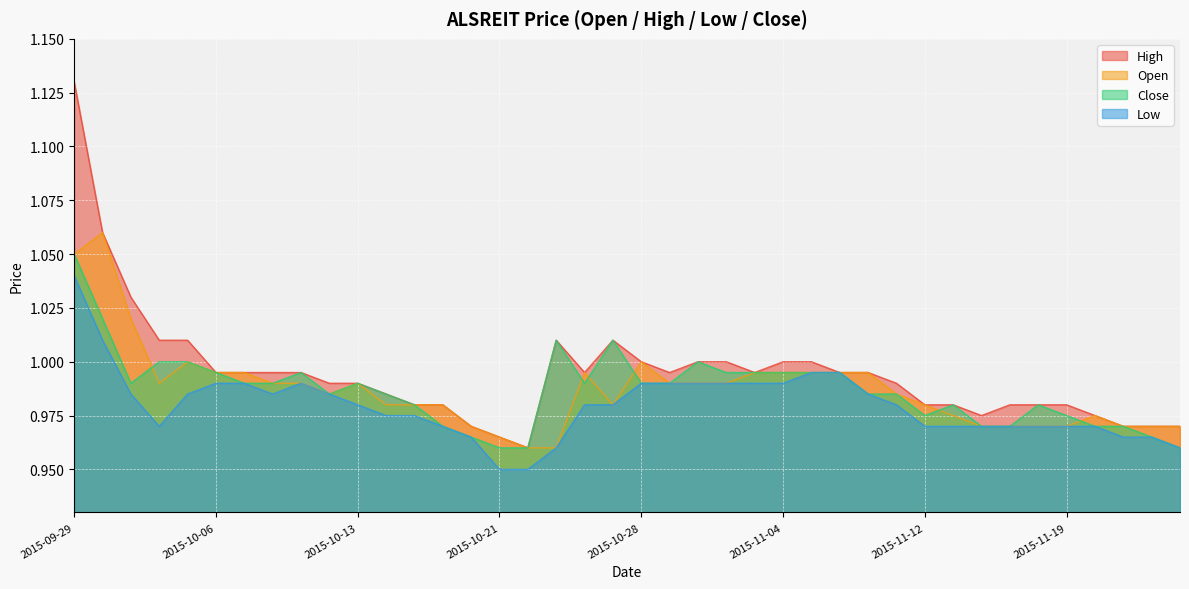

Rank the categories by high value from lowest to highest.

2015-10-22, 2015-10-21, 2015-10-20, 2015-11-23, 2015-11-24, 2015-11-25, 2015-11-16, 2015-11-20, 2015-10-16, 2015-10-19, 2015-11-12, 2015-11-13, 2015-11-17, 2015-11-18, 2015-11-19, 2015-10-15, 2015-10-12, 2015-10-13, 2015-11-11, 2015-10-06, 2015-10-07, 2015-10-08, 2015-10-09, 2015-10-26, 2015-10-29, 2015-11-03, 2015-11-06, 2015-11-09, 2015-10-28, 2015-10-30, 2015-11-02, 2015-11-04, 2015-11-05, 2015-10-02, 2015-10-05, 2015-10-23, 2015-10-27, 2015-10-01, 2015-09-30, 2015-09-29